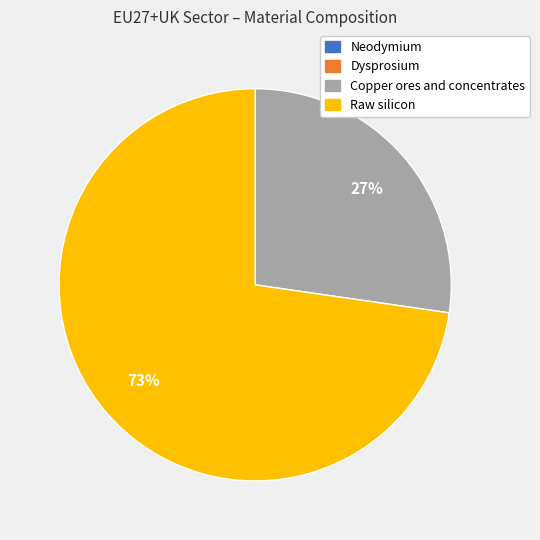

Between Copper ores and concentrates and Raw silicon, which is larger?

Raw silicon